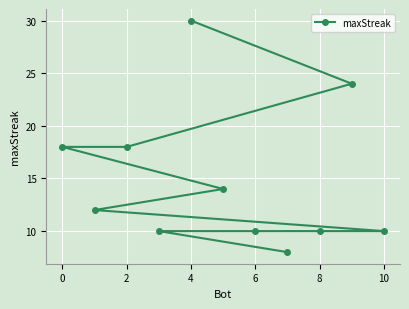

What is the difference between the second highest and second lowest values?

14